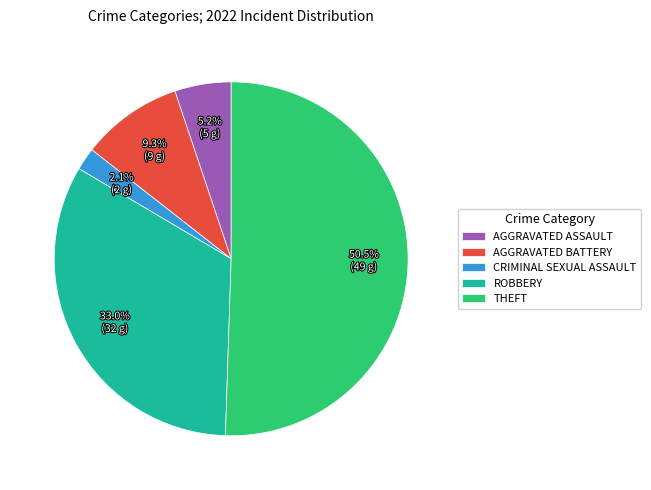

Which category accounts for the majority?

THEFT